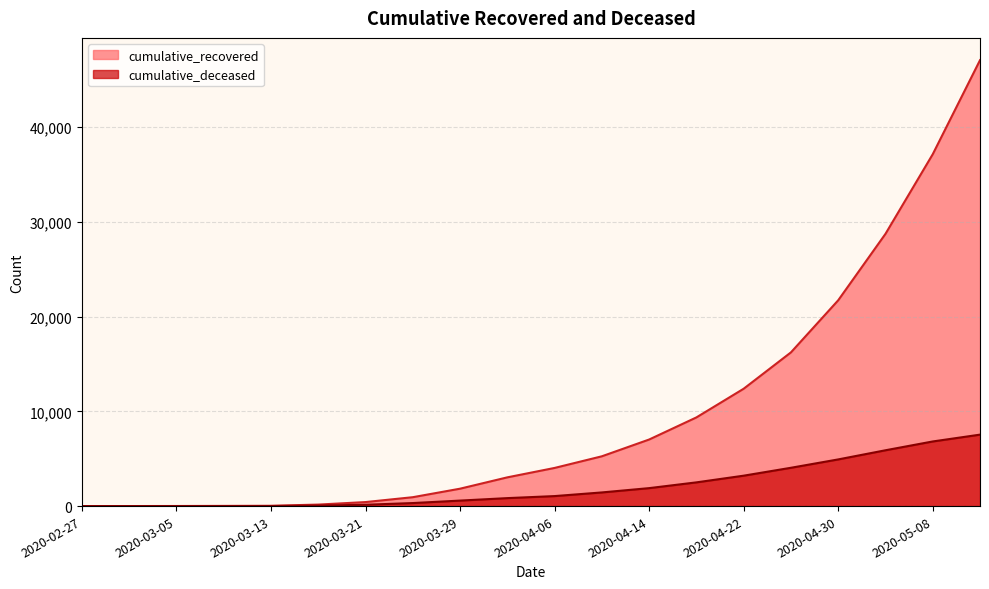

Reading left to right, extract all data points from this chart.

cumulative_recovered: 3	4	9	20	33	159	424	938	1836	3032	4026	5254	7024	9357	12384	16220	21717	28727	37130	47055
cumulative_deceased: 0	0	0	2	4	51	141	320	580	841	1056	1441	1895	2503	3209	4043	4925	5891	6820	7540